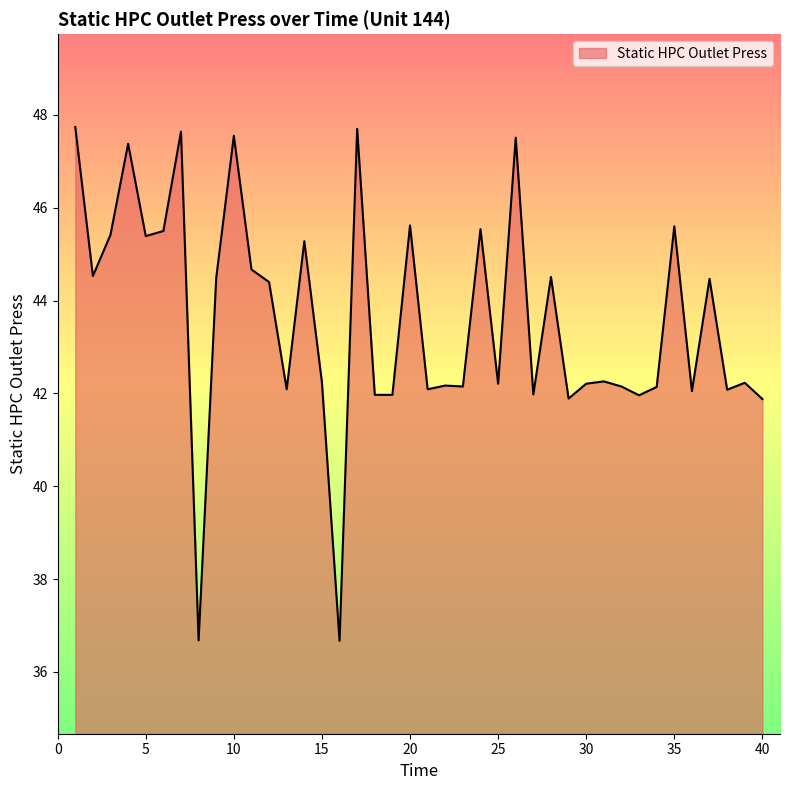

What is the difference between the maximum and minimum values?

11.1